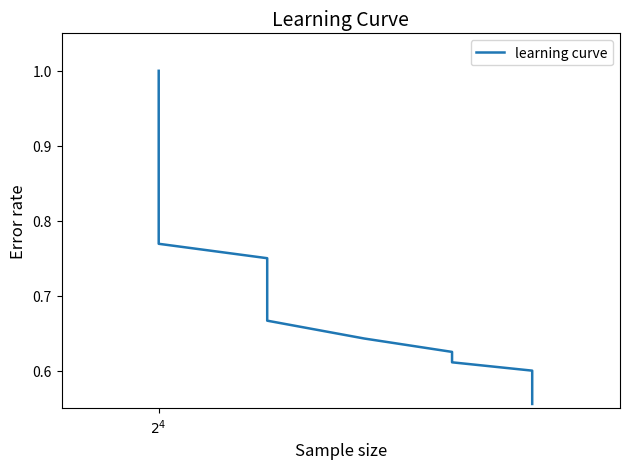

Is it true that the value at 15 is 0.3?

False